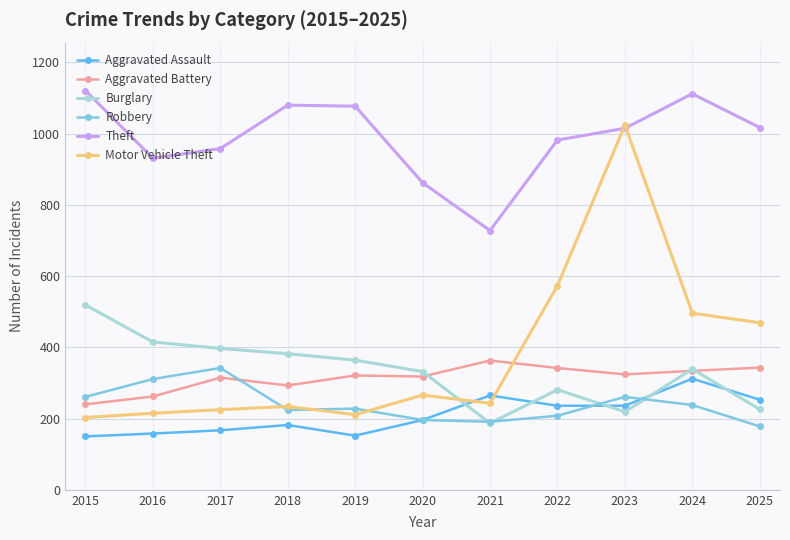

Where is the first local minimum for Burglary?

2021